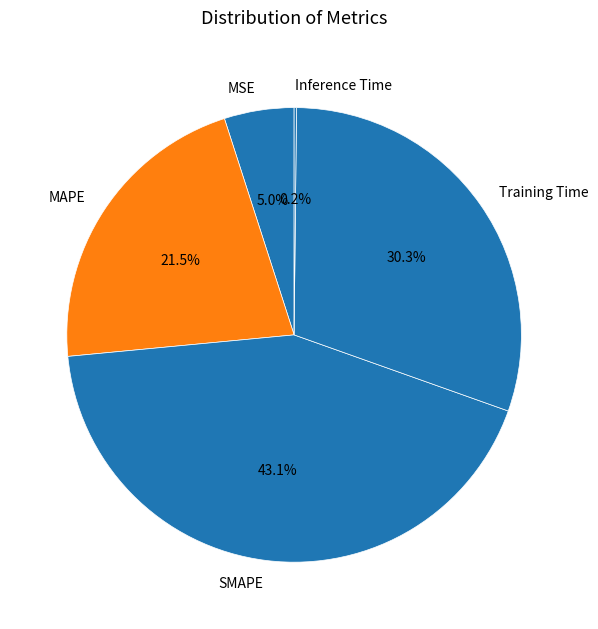

Does Training Time represent more than half of the total?

No